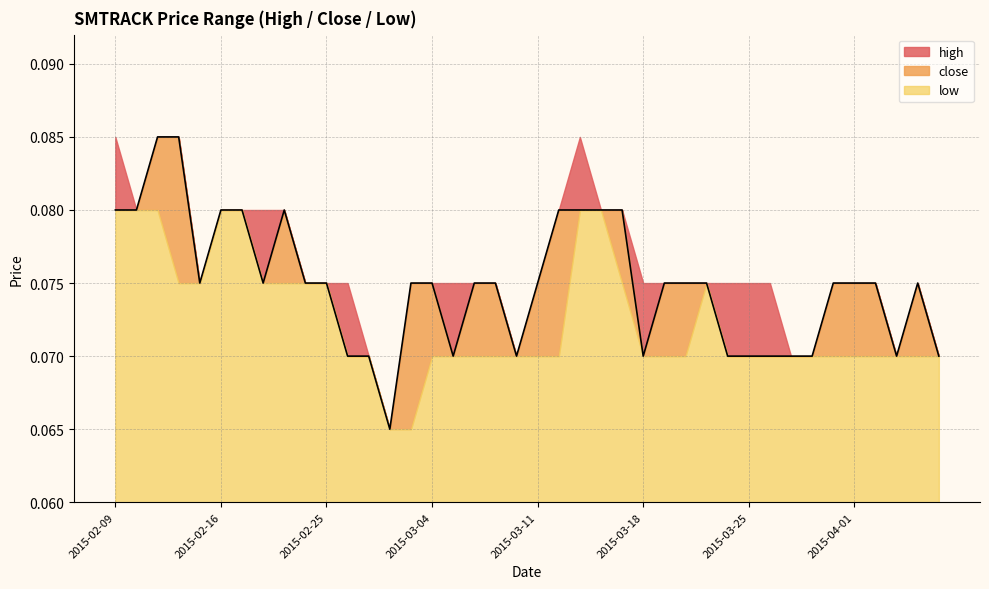

Count the number of categories in the chart.

40